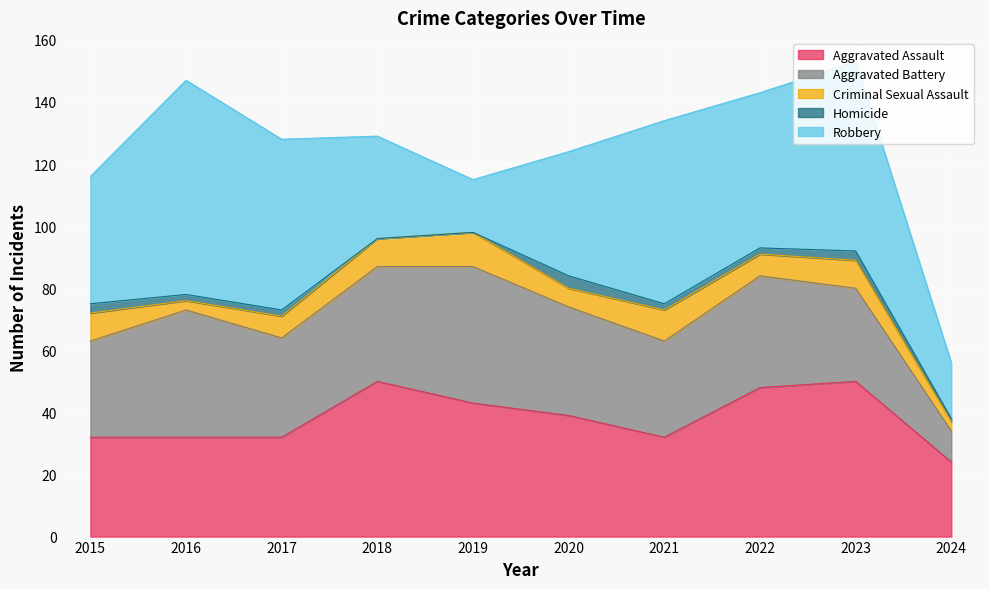

True or false: Robbery and Aggravated Assault cross at least once.

True